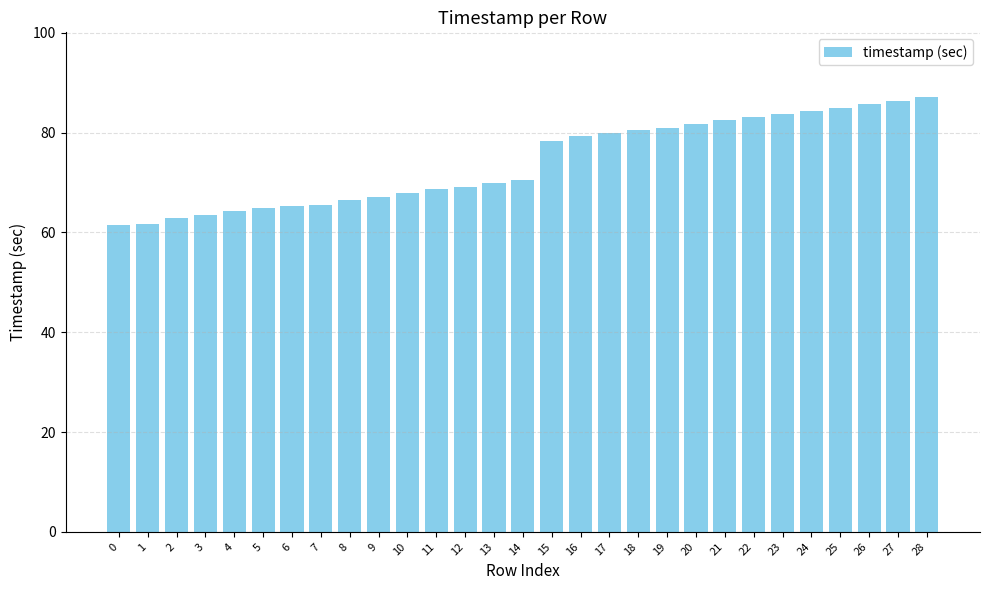

What is the value of the 19th bar from the left?

80.5